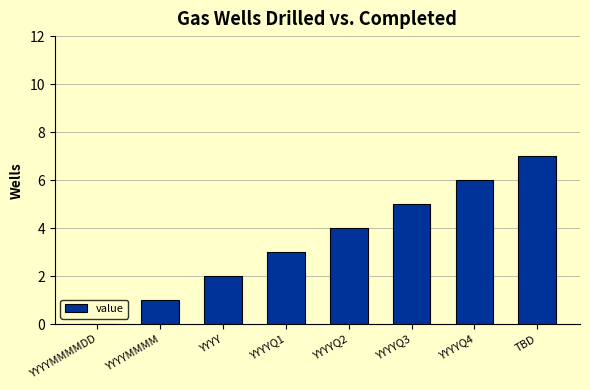

Are the bars horizontal?

No